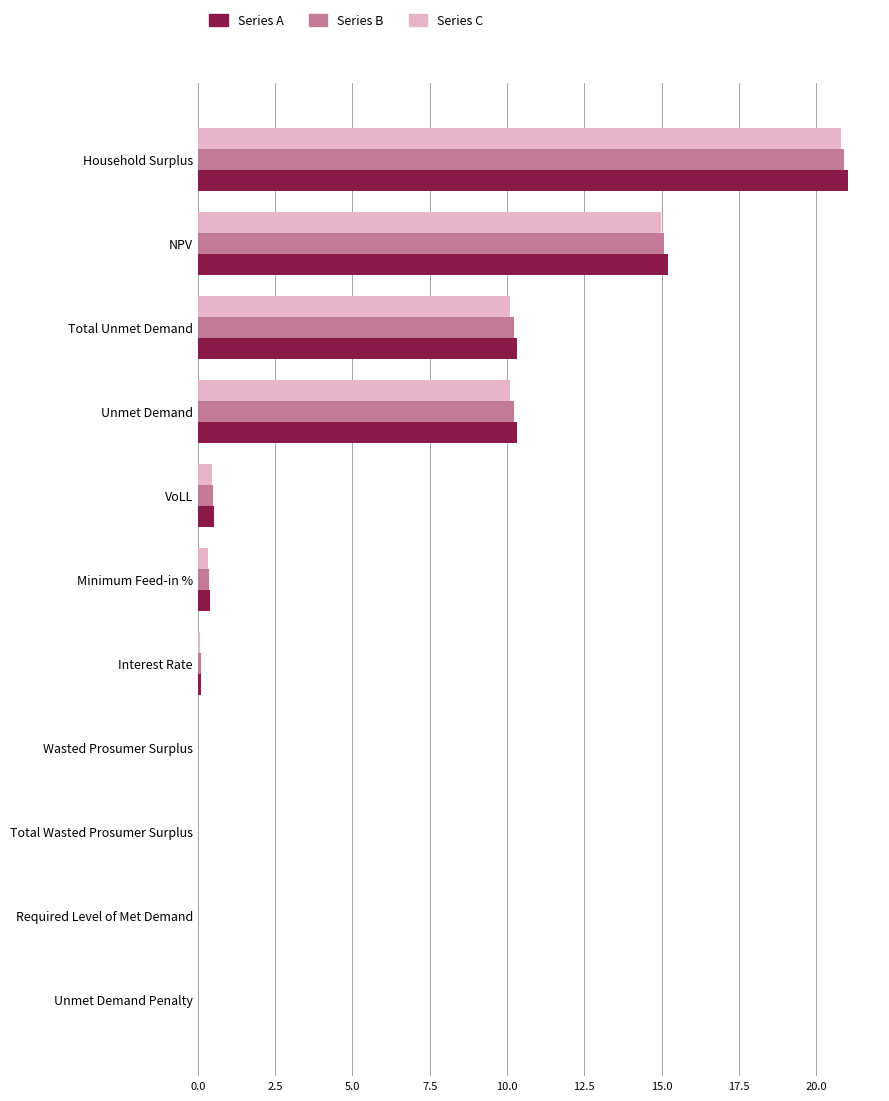

Between Total Unmet Demand and NPV, which series saw the biggest shift?

Series A